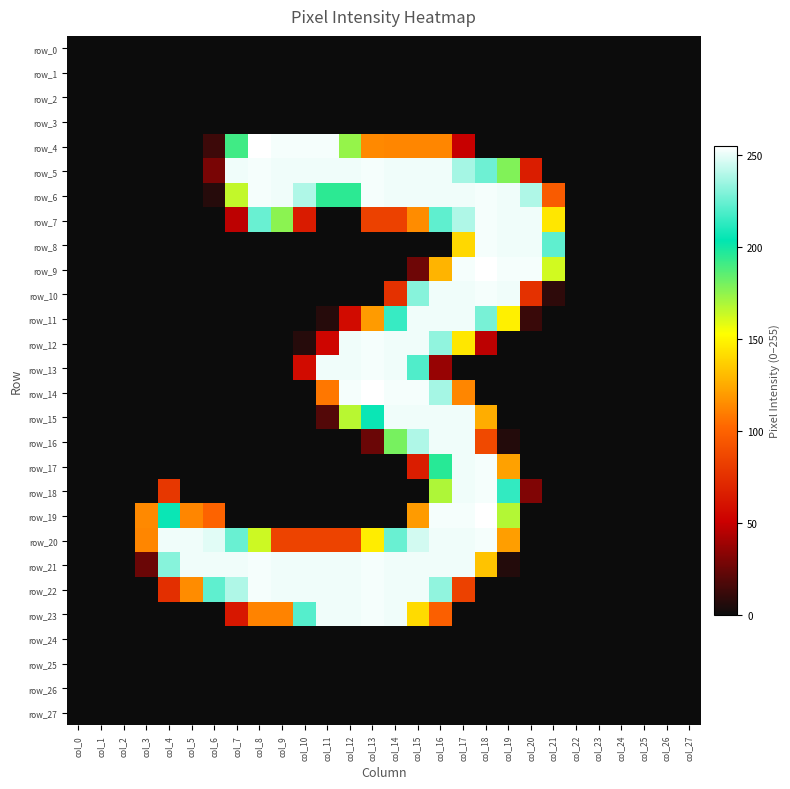

Between col_13 and col_16, which is larger?

col_13